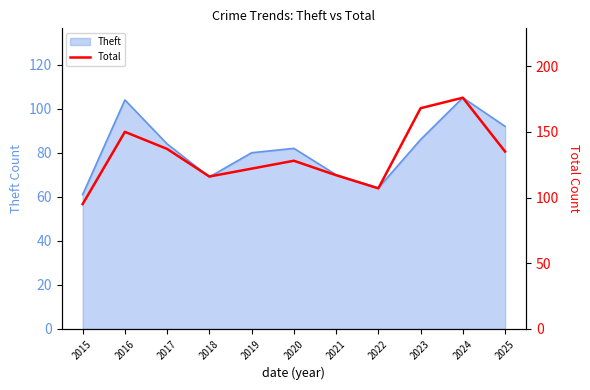

How many data points are above 128?

5